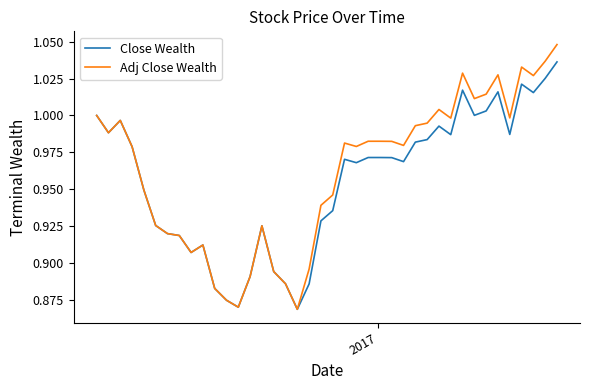

Which series has the widest spread of values?

Adj Close Wealth